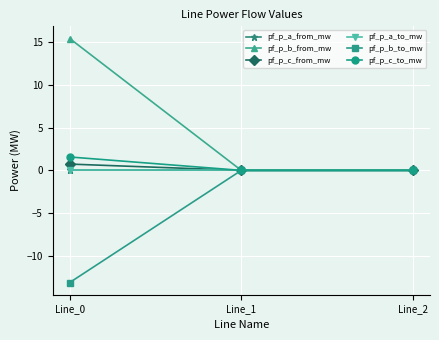

Does the chart have visible grid lines?

Yes